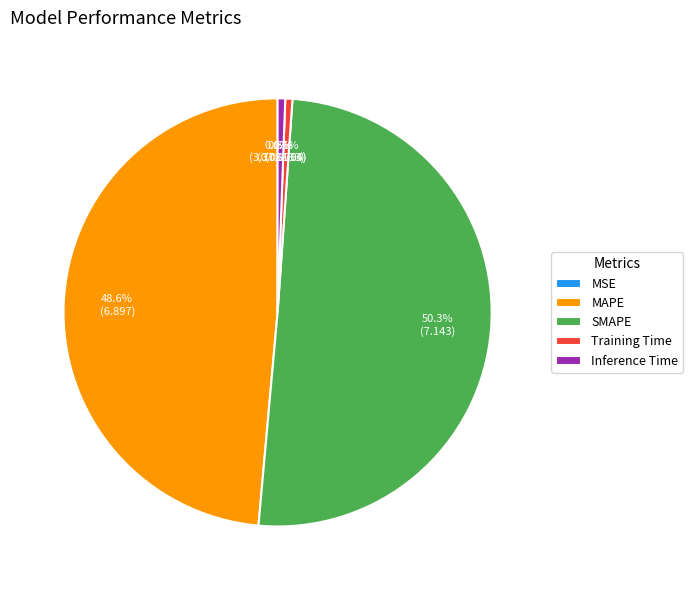

The Inference Time slice represents 1% of the pie. True or false?

True